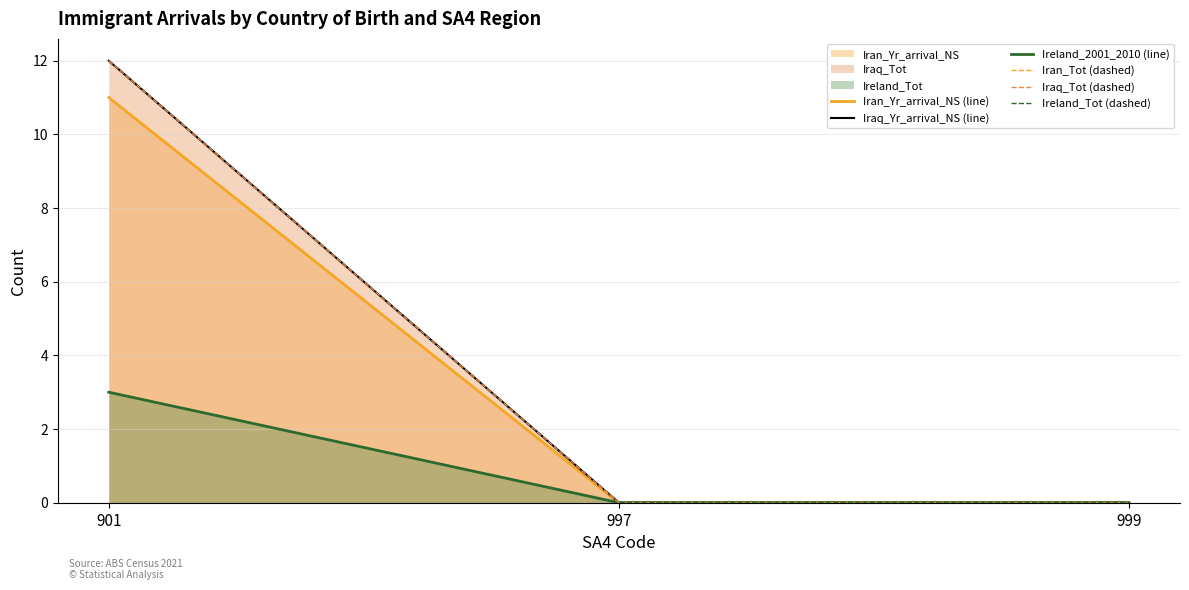

Reading left to right, list all the values displayed in this chart.

Iran_Yr_arrival_NS (line): 901=11	997=0	999=0
Iraq_Yr_arrival_NS (line): 901=12	997=0	999=0
Ireland_2001_2010 (line): 901=3	997=0	999=0
Iran_Tot (dashed): 901=11	997=0	999=0
Iraq_Tot (dashed): 901=12	997=0	999=0
Ireland_Tot (dashed): 901=3	997=0	999=0